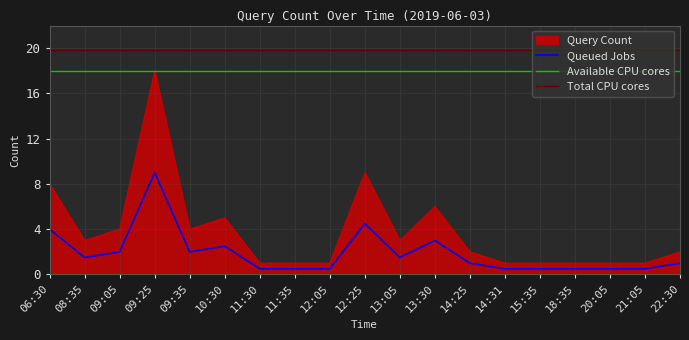

At which label does Query Count reach its peak?

09:25